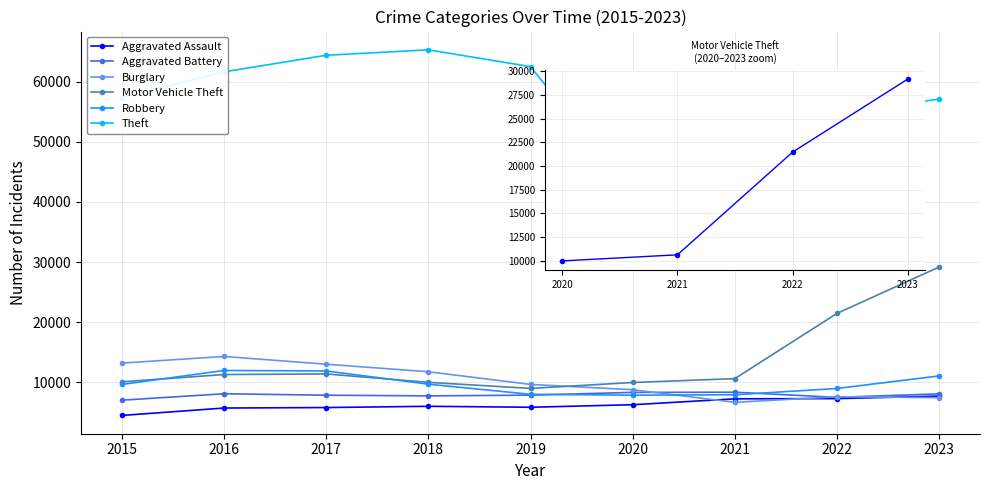

Reading right to left, extract all data points from this chart.

Aggravated Assault: 2023=7697	2022=7281	2021=7242	2020=6263	2019=5841	2018=6001	2017=5793	2016=5712	2015=4480
Aggravated Battery: 2023=8073	2022=7489	2021=8347	2020=8319	2019=7857	2018=7735	2017=7845	2016=8086	2015=7019
Burglary: 2023=7434	2022=7594	2021=6662	2020=8758	2019=9638	2018=11747	2017=13001	2016=14289	2015=13184
Motor Vehicle Theft: 2023=29167	2022=21453	2021=10603	2020=9959	2019=8977	2018=9985	2017=11380	2016=11286	2015=10068
Robbery: 2023=11049	2022=8965	2021=7918	2020=7855	2019=7995	2018=9681	2017=11880	2016=11960	2015=9638
Theft: 2023=57086	2022=54856	2021=40806	2020=41327	2019=62493	2018=65288	2017=64386	2016=61622	2015=57350